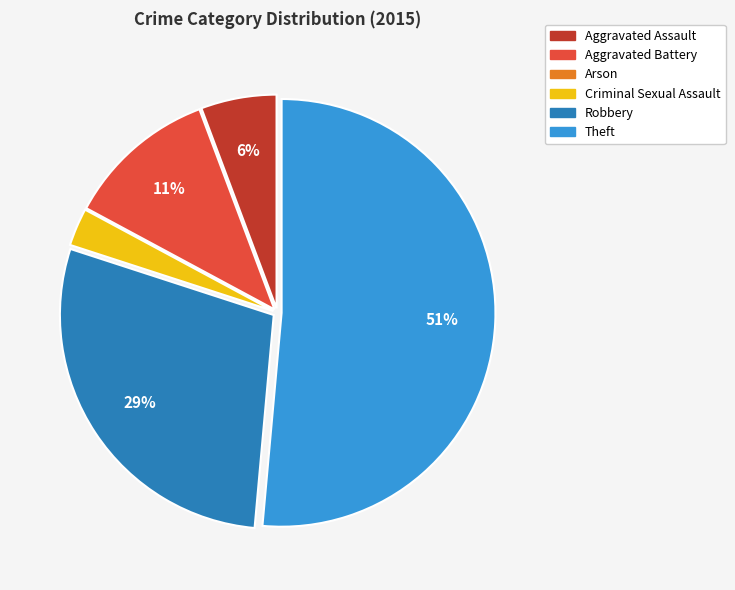

To the nearest percent, what is the difference between the Robbery and Criminal Sexual Assault slice percentages?

26%